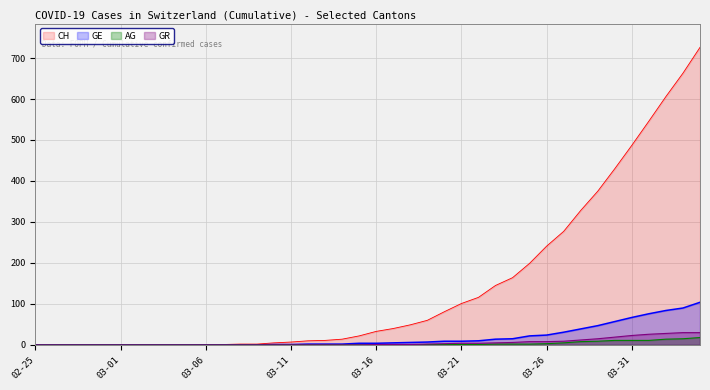

True or false: GR has more than 2 interior local peaks.

False